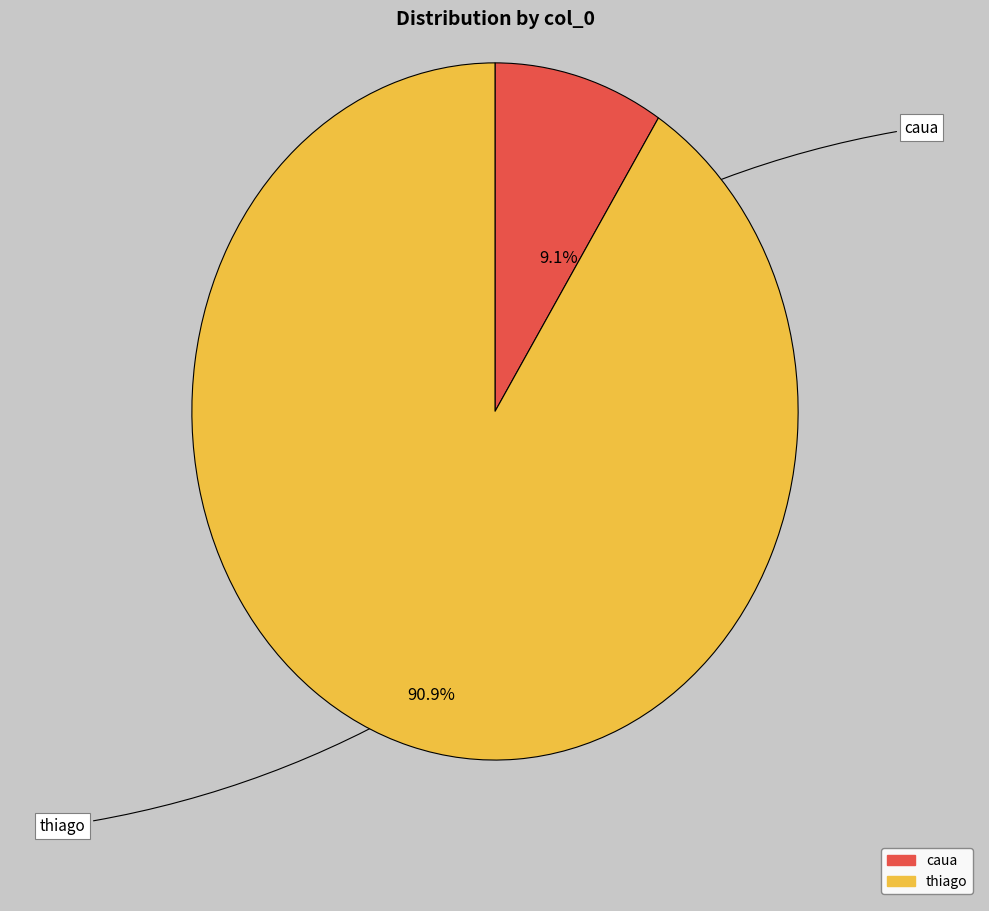

Rank the categories by value from highest to lowest.

thiago, caua